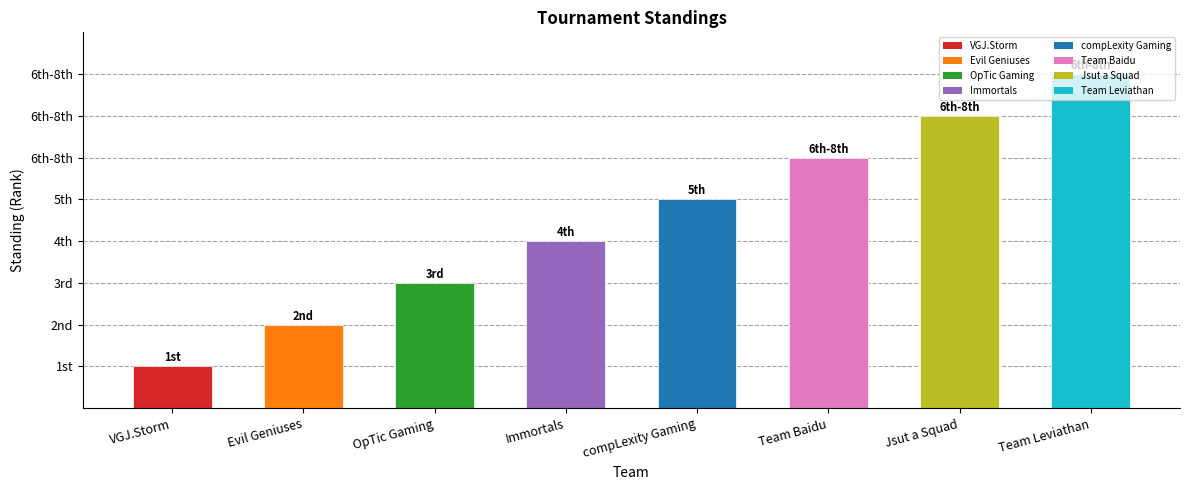

Are the bars horizontal?

No